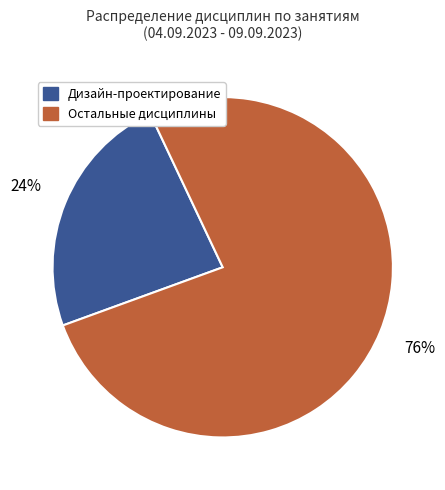

Does any single category account for the majority?

Yes